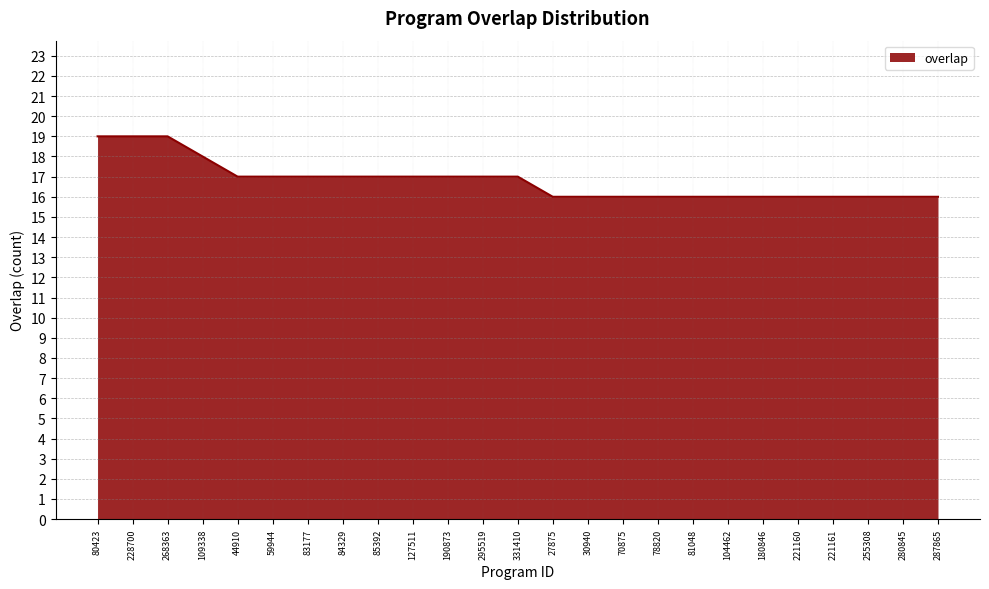

How many lines are shown in the chart?

1